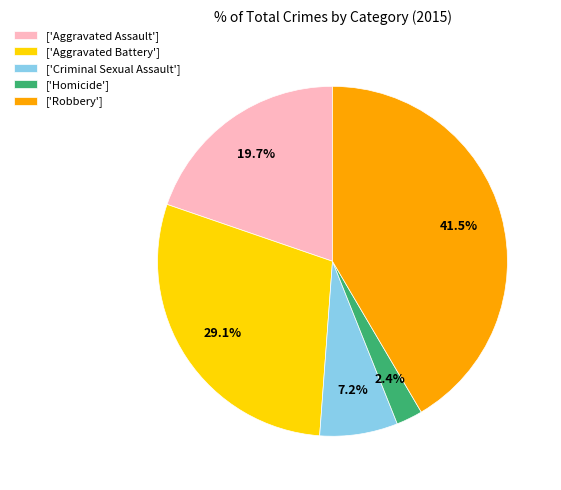

Combined, do ['Homicide'] and ['Robbery'] account for over 50%?

No